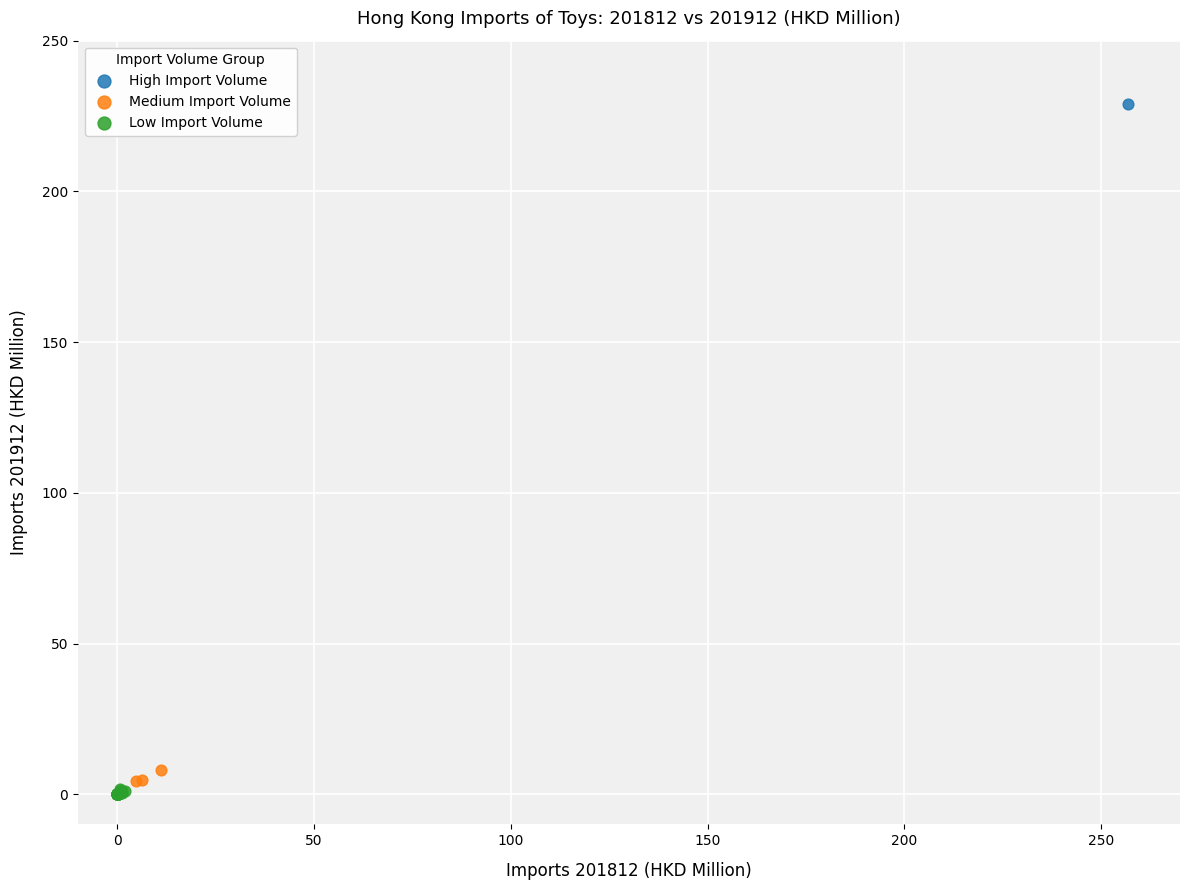

Which series contains the lowest Y value?

Low Import Volume